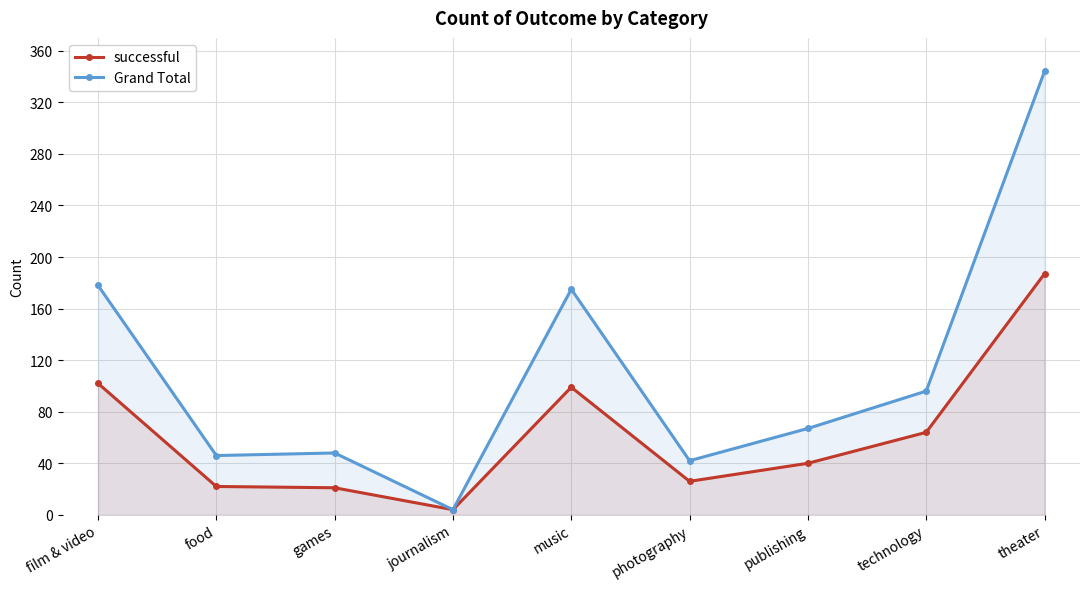

At how many categories does at least one series exceed 229?

1